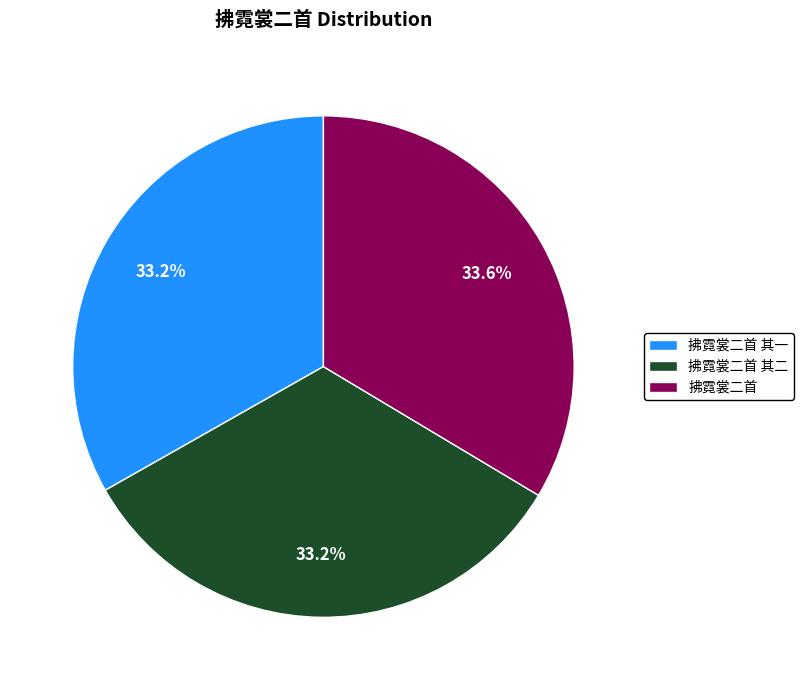

To the nearest percent, what percentage of the pie is 拂霓裳二首 其一?

33%